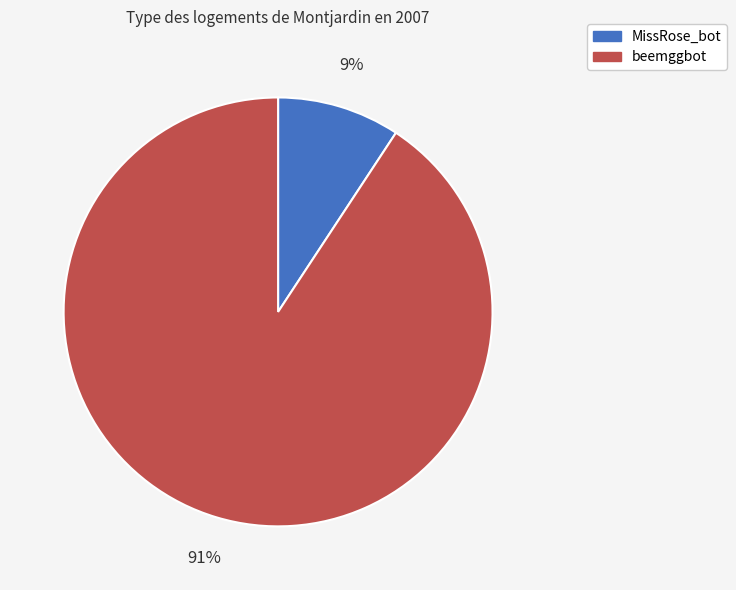

To the nearest percent, what is the combined percentage of beemggbot and MissRose_bot?

100%